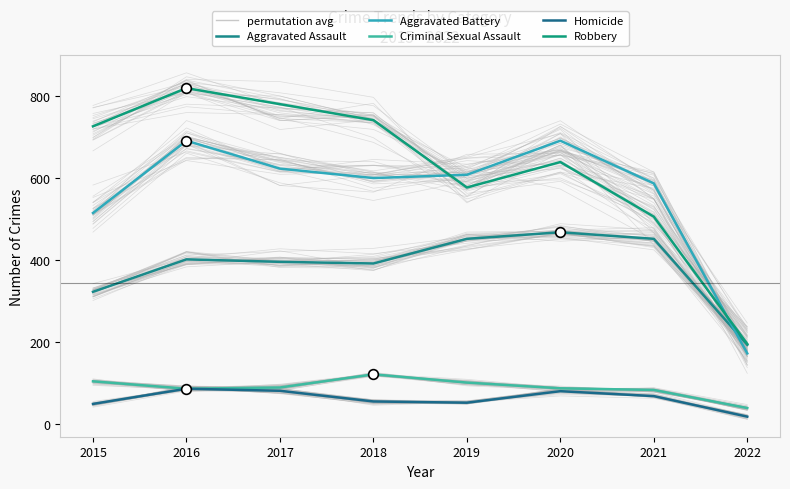

What value does the Criminal Sexual Assault series have at 2017, to the nearest 10?

90